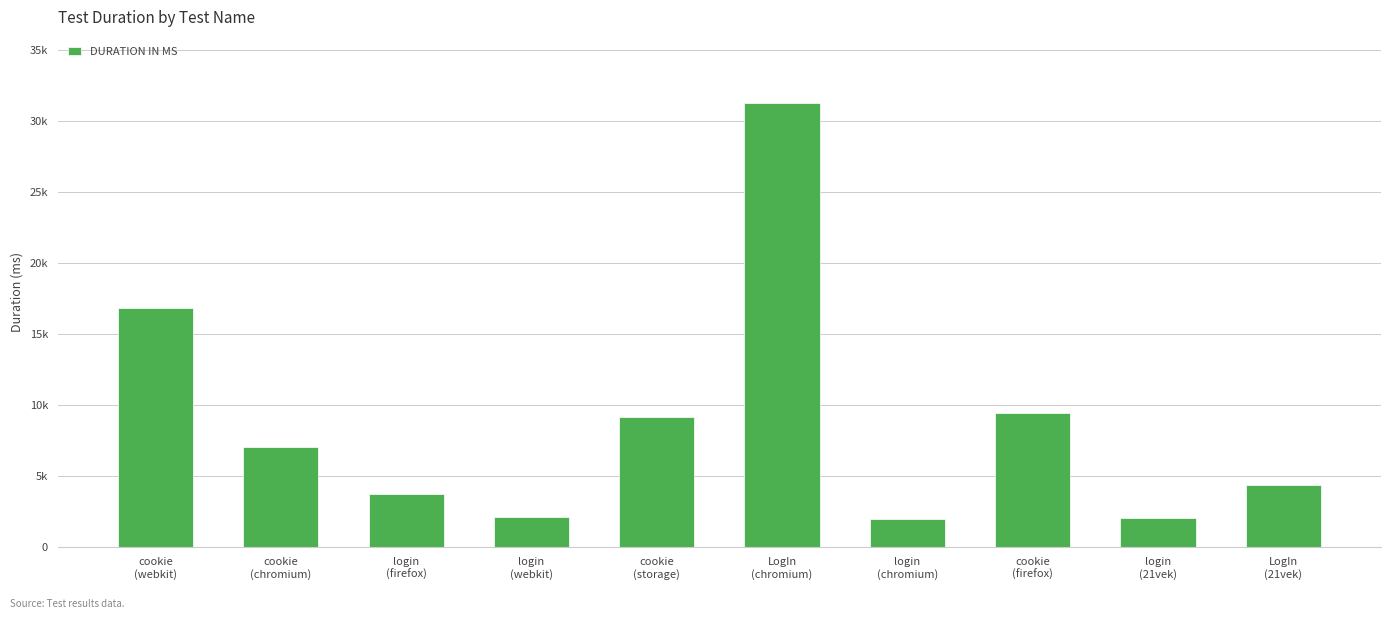

What is the difference between the values at LogIn
(21vek) and login
(webkit)?

2265